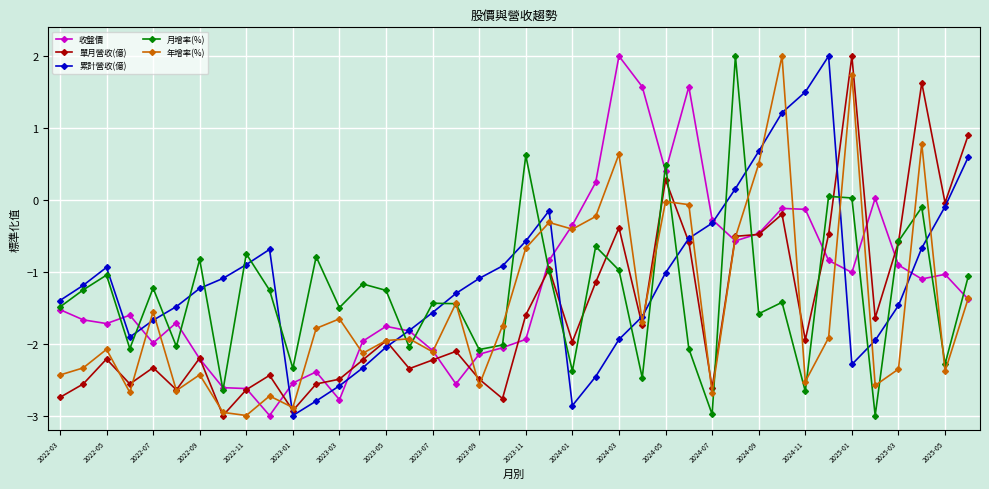

What is the value of the 收盤價 point at the 38th from the left?

-1.1